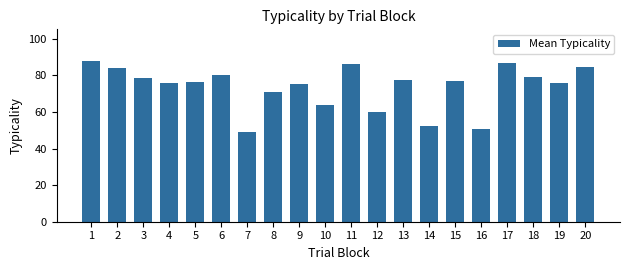

The value at 8 is 70.8. True or false?

True